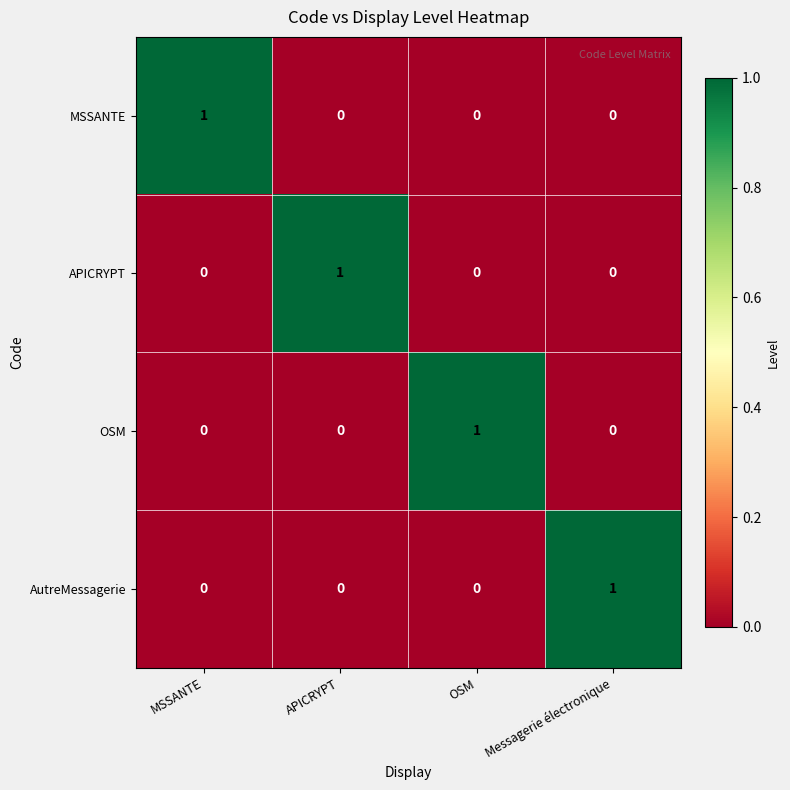

How many data points does each series have?

4